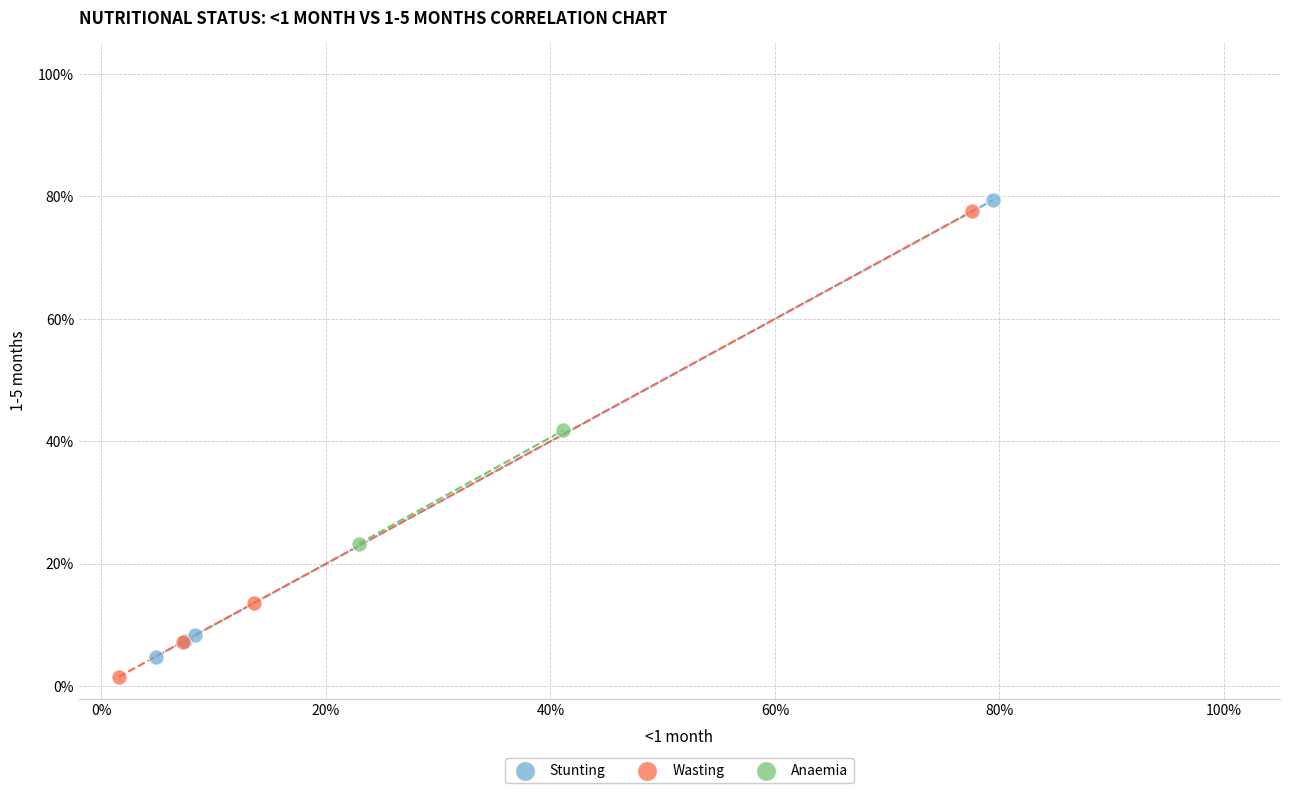

What are all the series names shown in the legend?

Stunting, Wasting, Anaemia